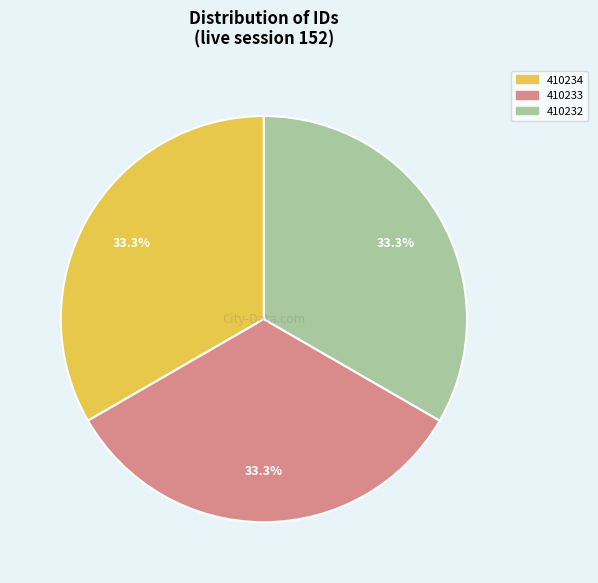

Count the number of slices in the pie.

3